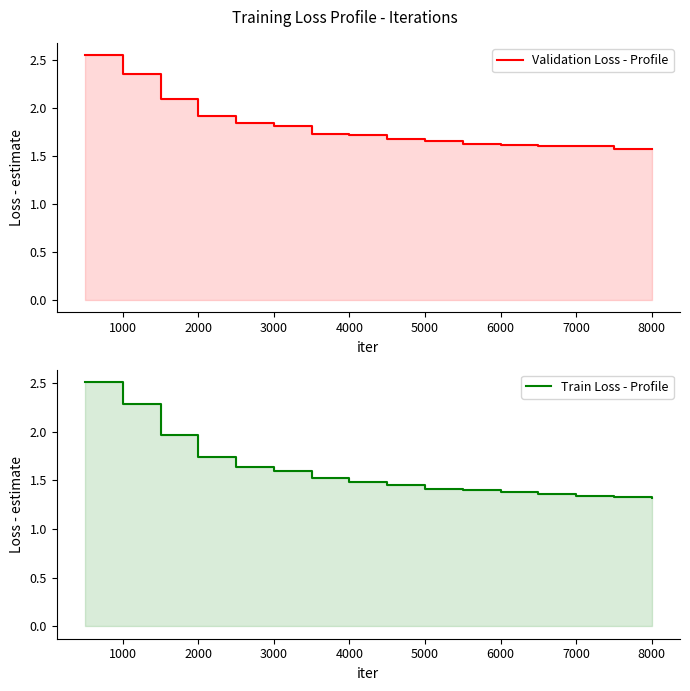

Reading left to right, transcribe all the data shown in this chart.

Validation Loss - Profile: 2.6	2.4	2.1	1.9	1.8	1.8	1.7	1.7	1.7	1.7	1.6	1.6	1.6	1.6	1.6	1.6
Train Loss - Profile: 2.5	2.3	2.0	1.7	1.6	1.6	1.5	1.5	1.5	1.4	1.4	1.4	1.4	1.3	1.3	1.3